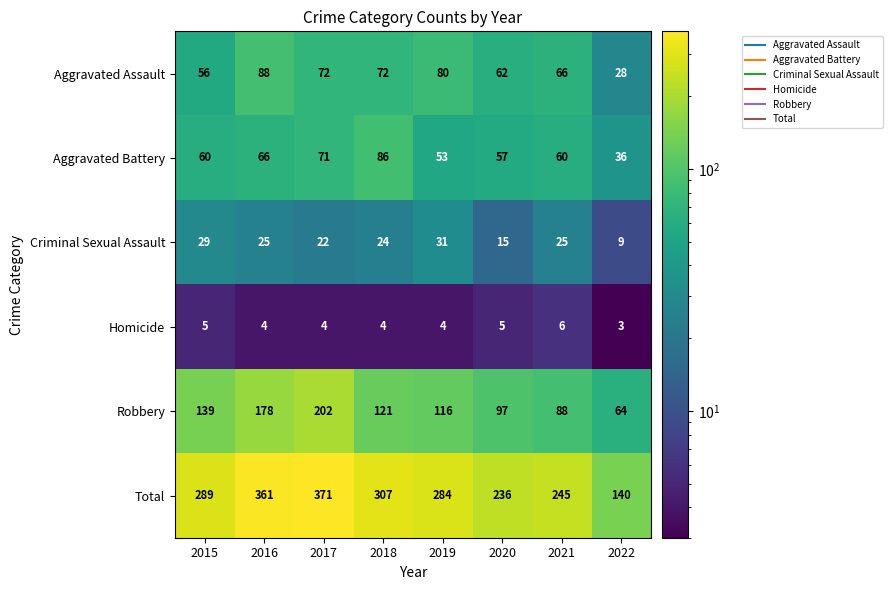

True or false: Total has a value of 527 at 2016.

False